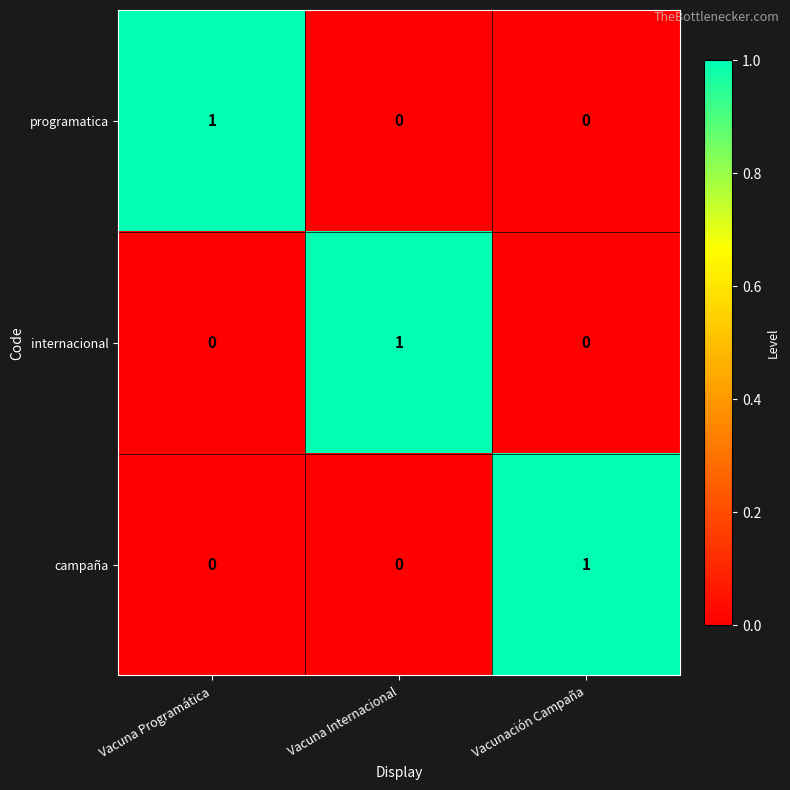

At how many categories does at least one series exceed 0?

3